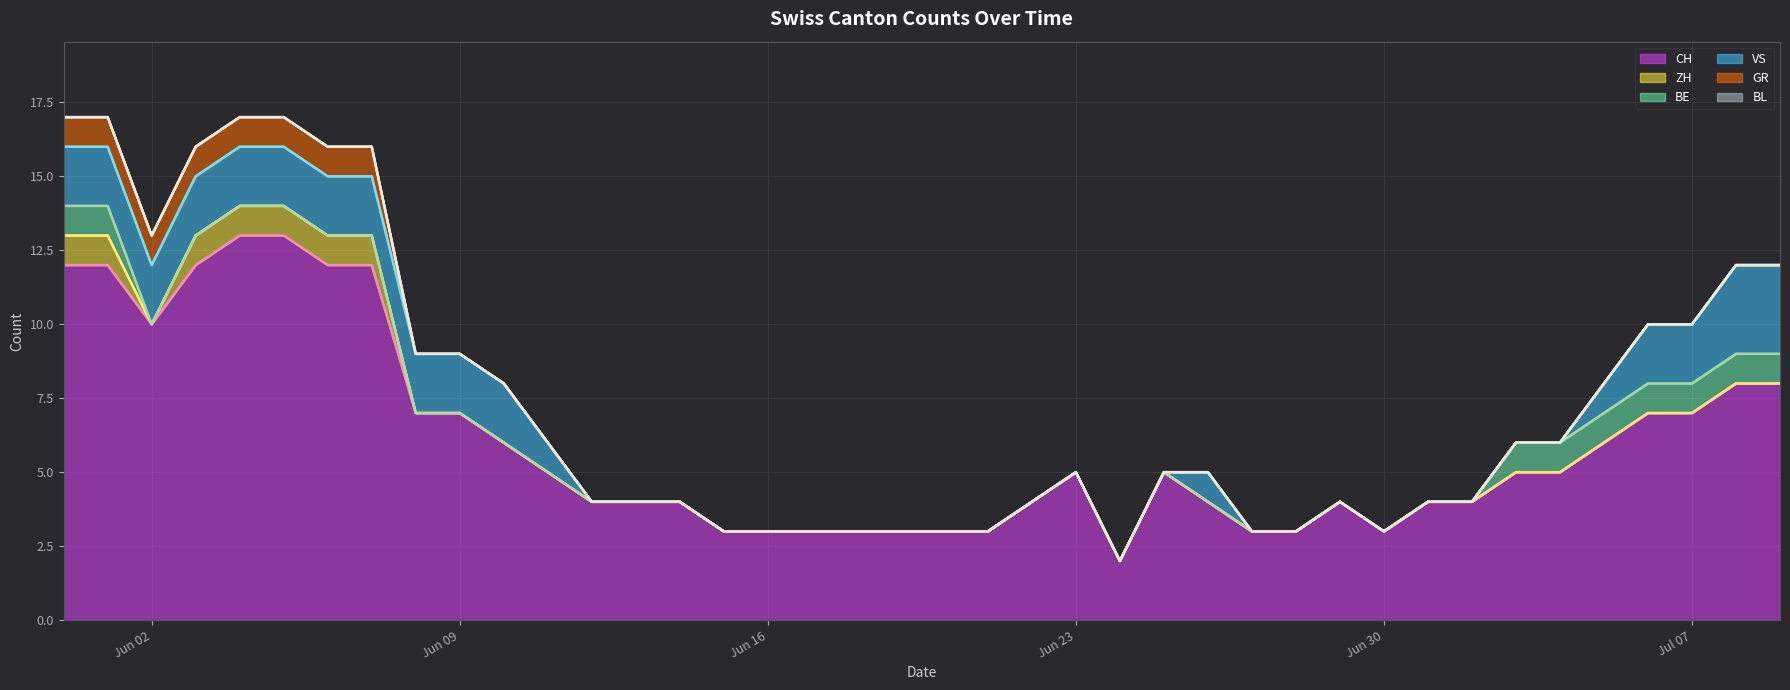

True or false: GR has more than 1 interior local peaks.

False